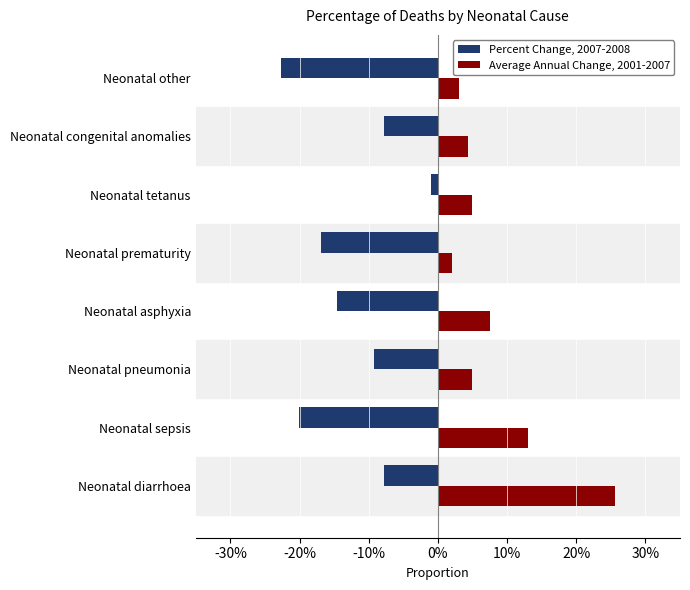

How many bars are there in total?

16